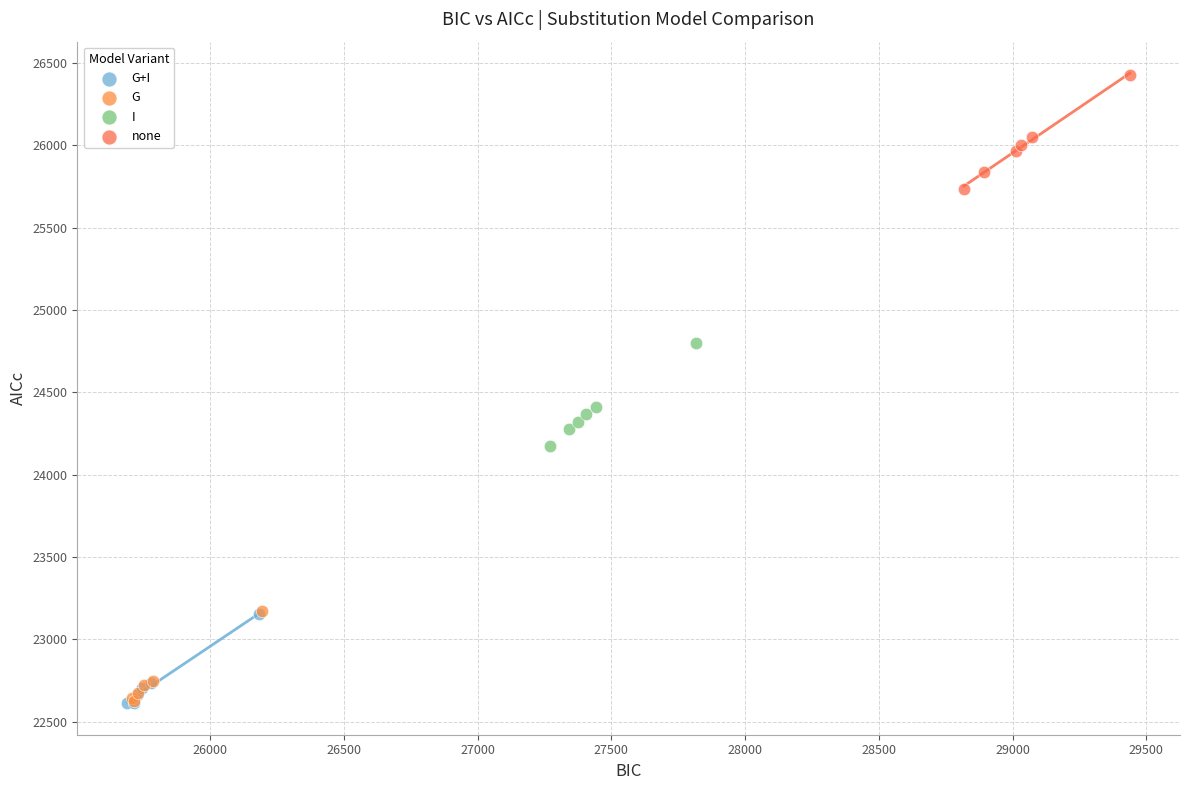

Which series has the largest Y range (max minus min)?

none